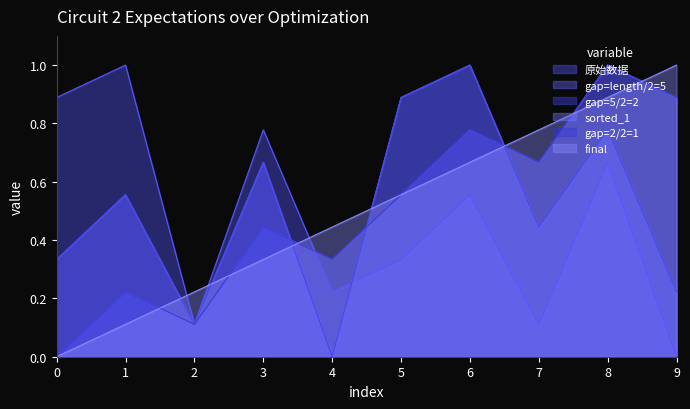

Rank the series at 6 from lowest to highest value.

原始数据, final, sorted_1, gap=2/2=1, gap=length/2=5, gap=5/2=2